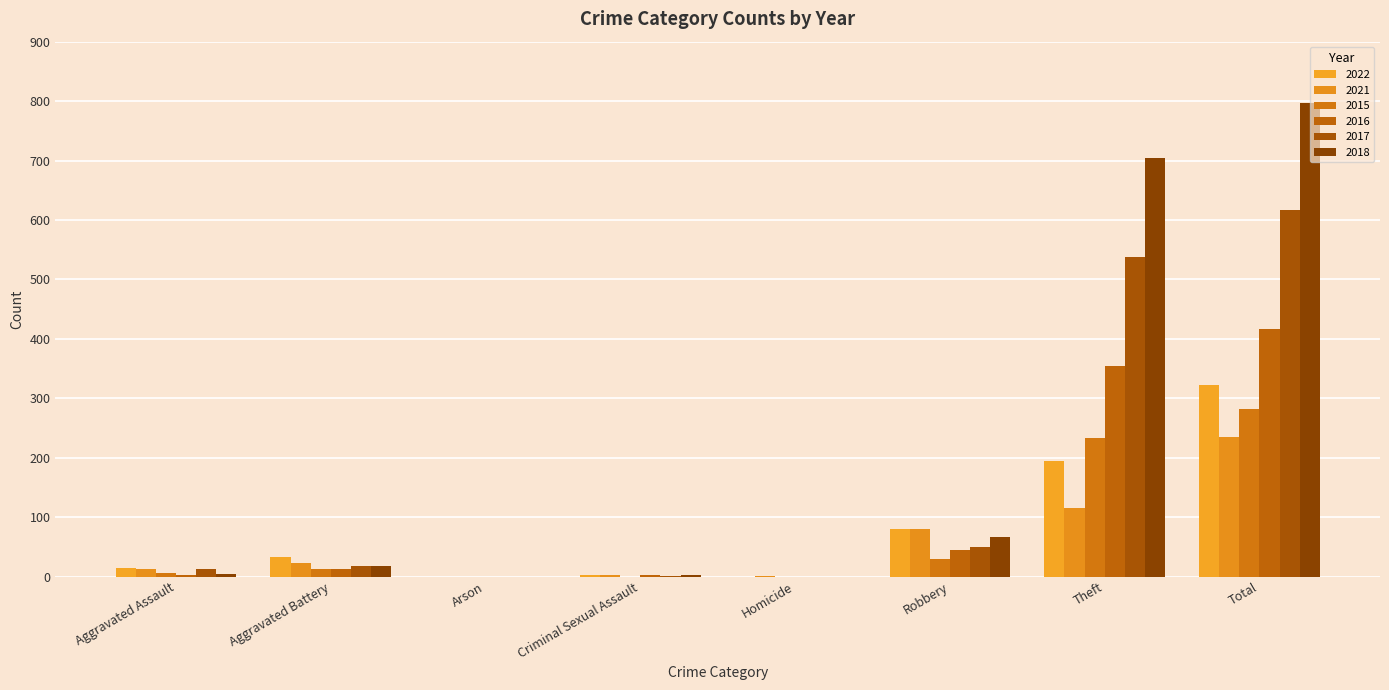

Does the chart contain stacked bars?

No